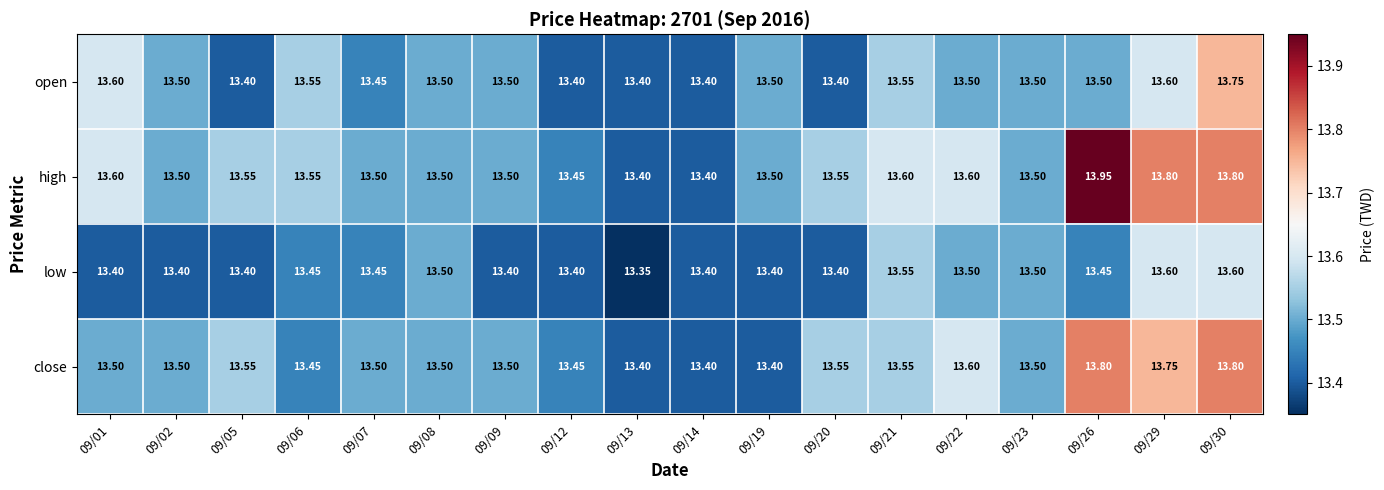

Is the value of close at 09/08 greater than the value of open at 09/13?

Yes